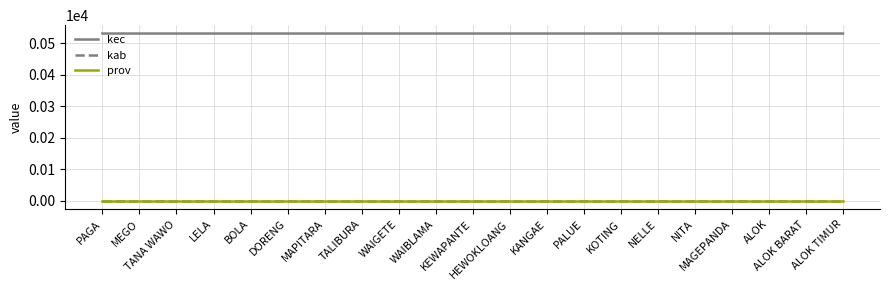

True or false: kec and prov intersect in this chart.

False